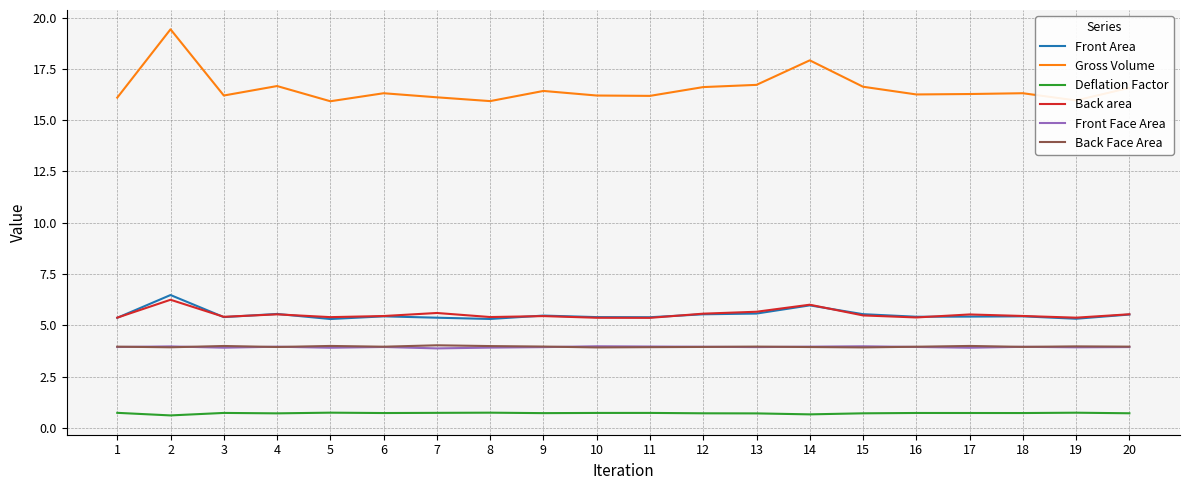

True or false: Front Face Area and Deflation Factor intersect in this chart.

False